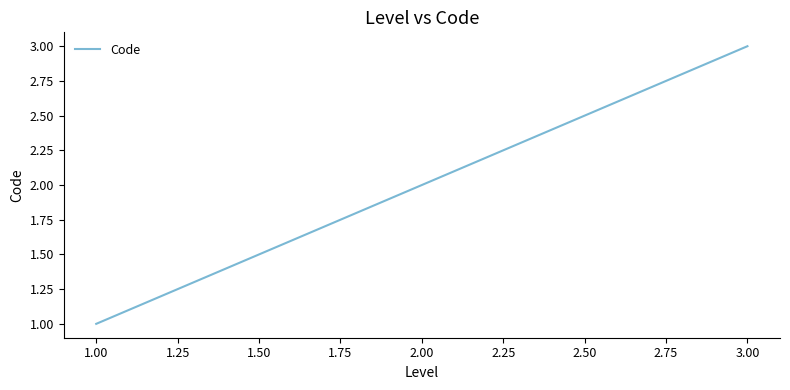

Between 1.00 and 3.00, which is larger?

3.00